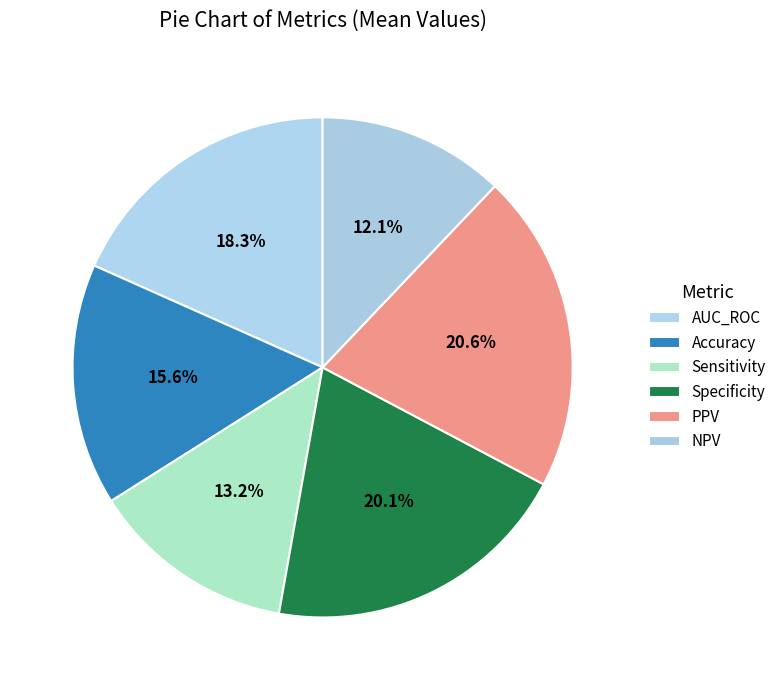

What is the change in value from Sensitivity to PPV?

+0.3